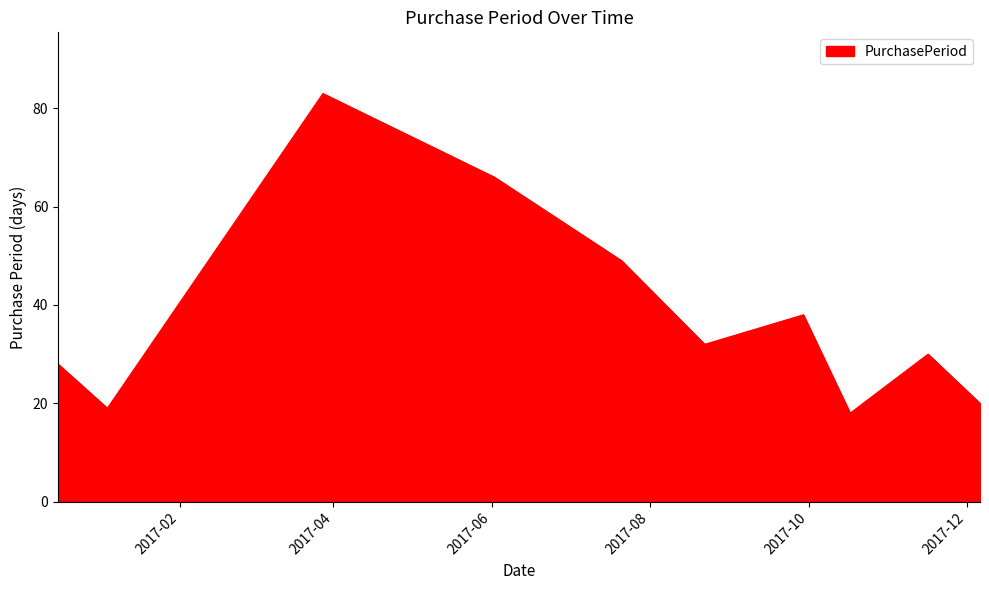

How many interior local peaks (higher than both neighbors) does the data have?

3